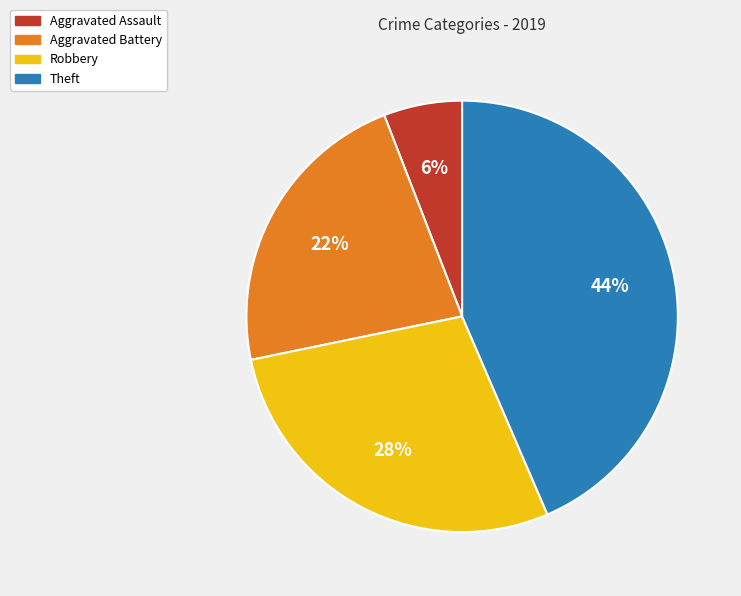

How many slices are in this pie chart?

4